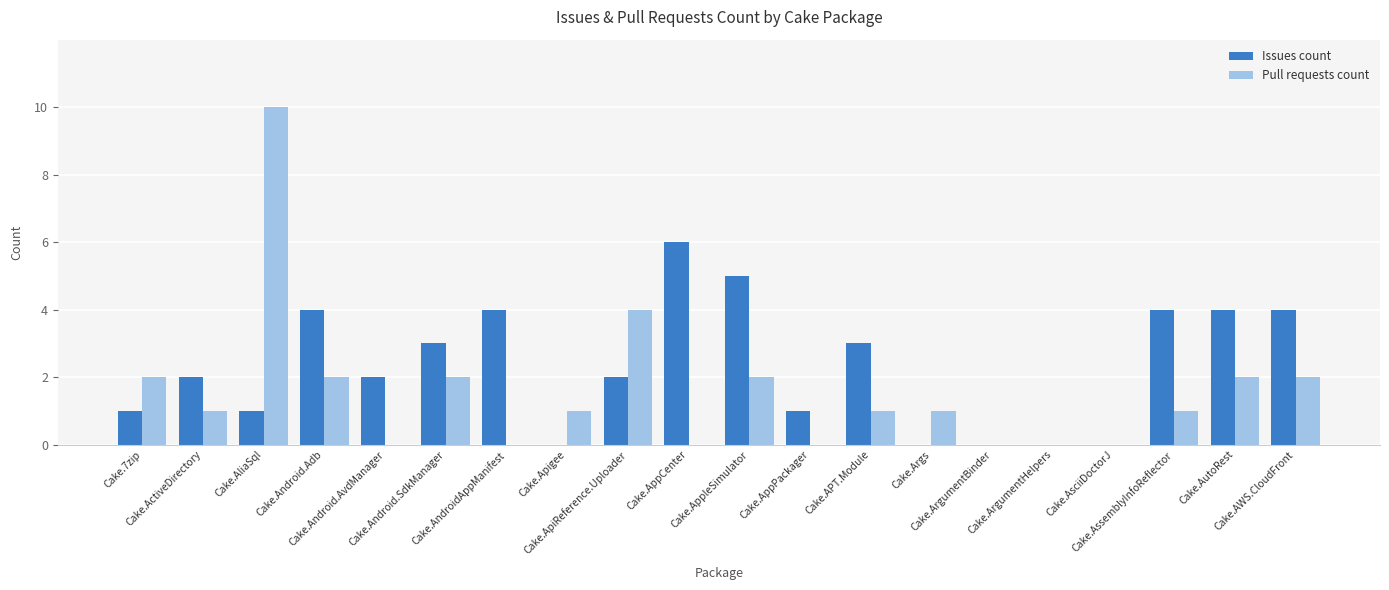

Is it true that Pull requests count equals 2 at Cake.AWS.CloudFront?

True